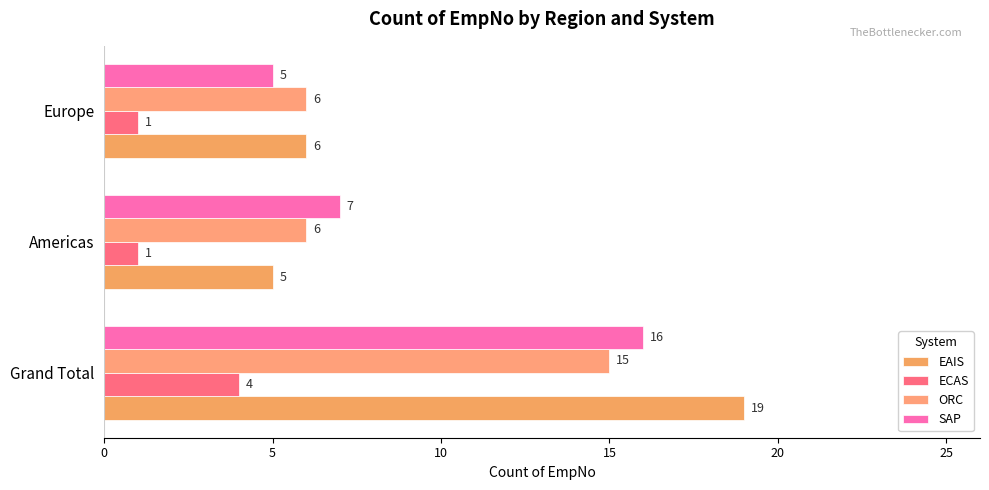

List the series in order of their peak value, highest first.

EAIS, SAP, ORC, ECAS